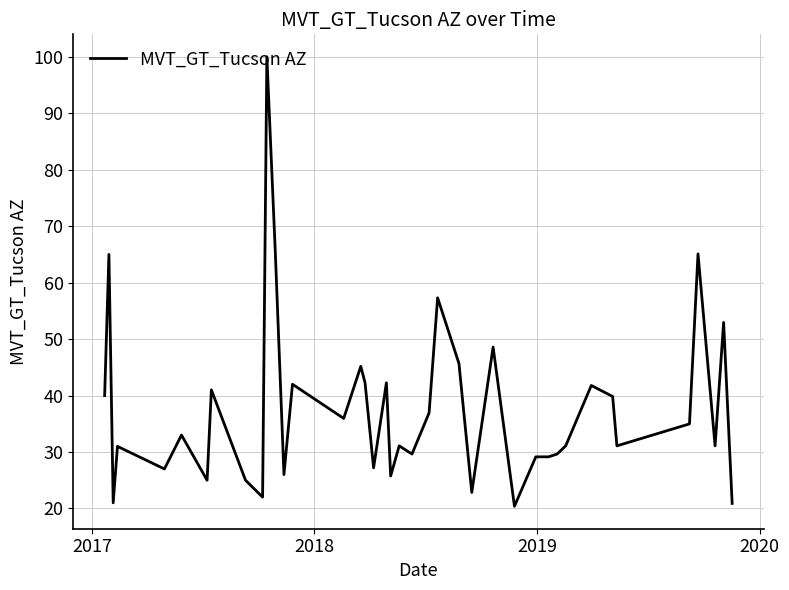

What is the difference between the maximum and minimum values?

79.6